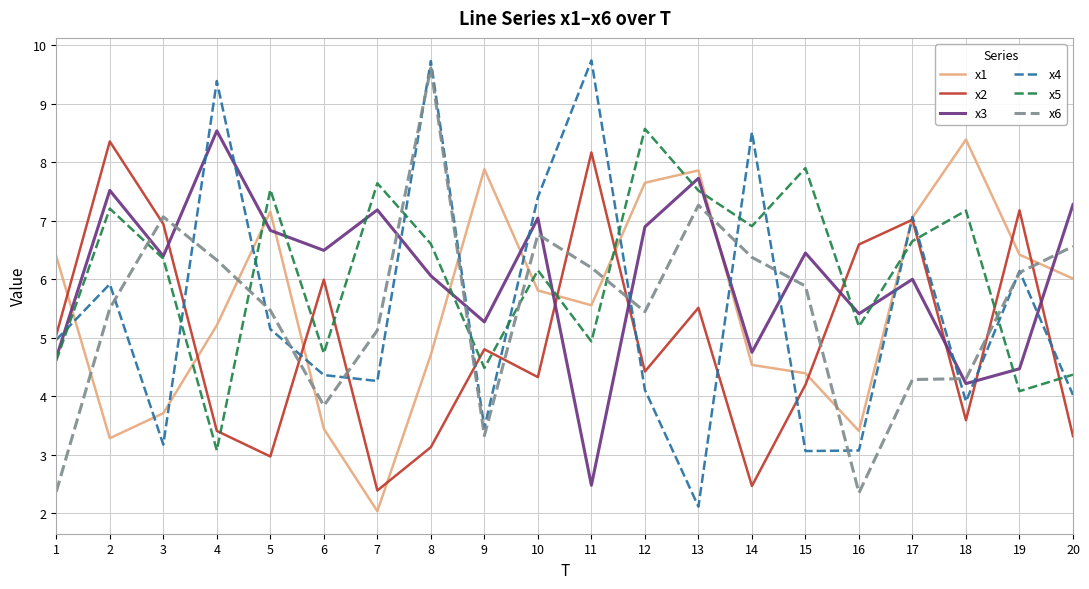

Which series has the widest spread of values?

x4